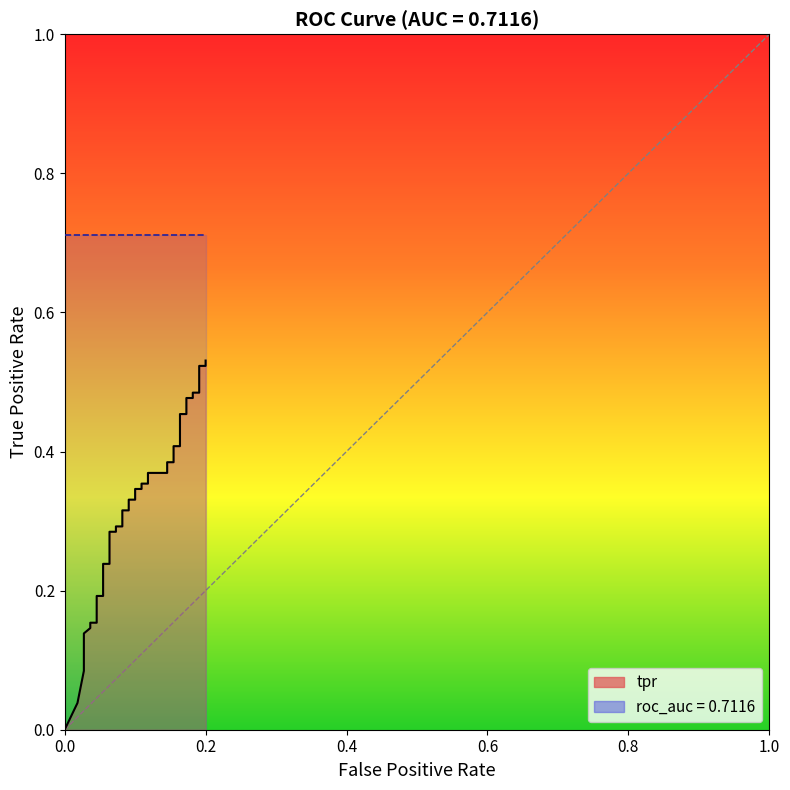

How many distinct data groups are displayed?

1